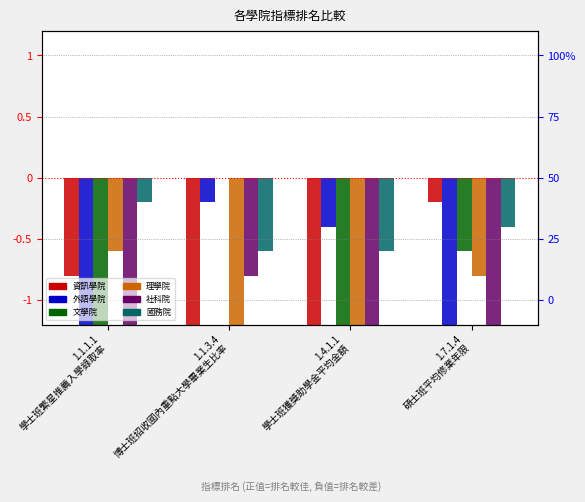

Which label corresponds to the smallest value in the chart?

1.1.1.1
學士班繁星推薦入學錄取率